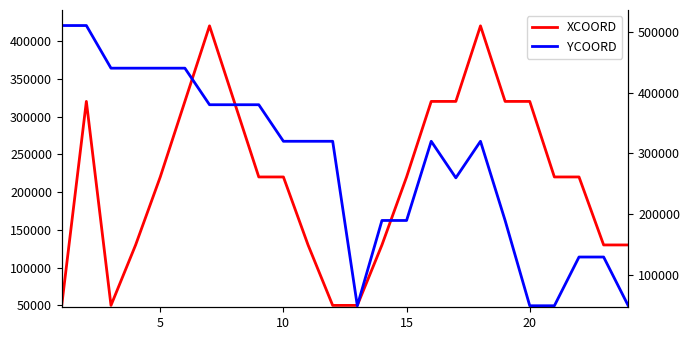

Is the value of YCOORD at 15 greater than the value of XCOORD at 0?

Yes